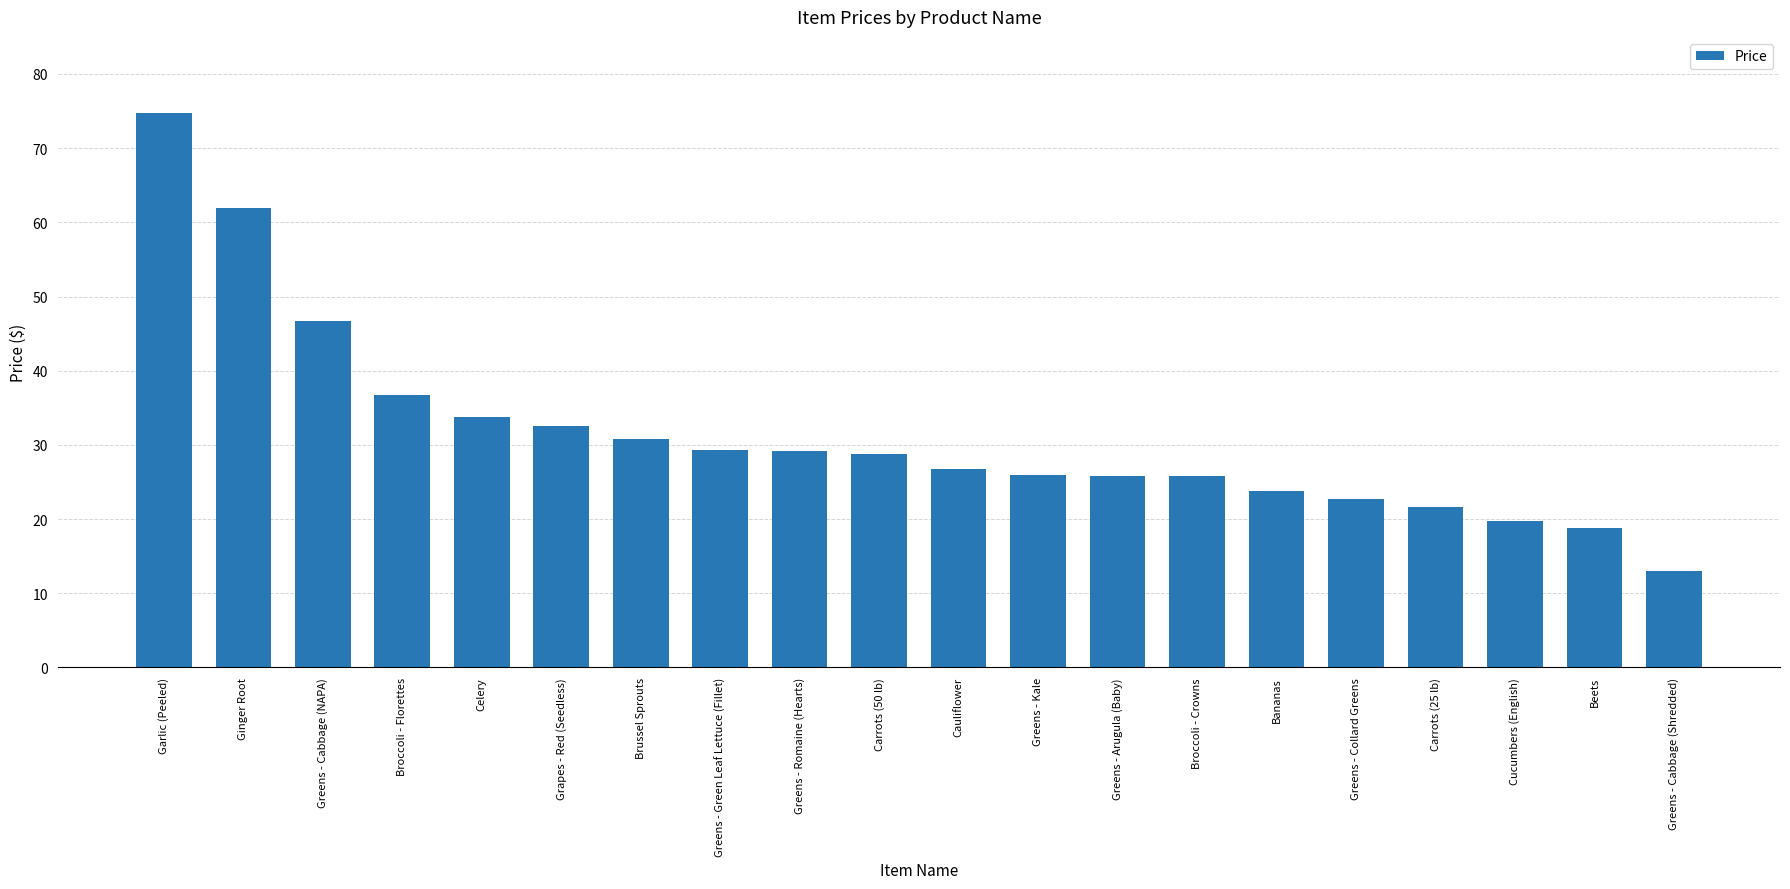

Approximately how many times larger is the value at Carrots (50 lb) compared to Brussel Sprouts?

0.9